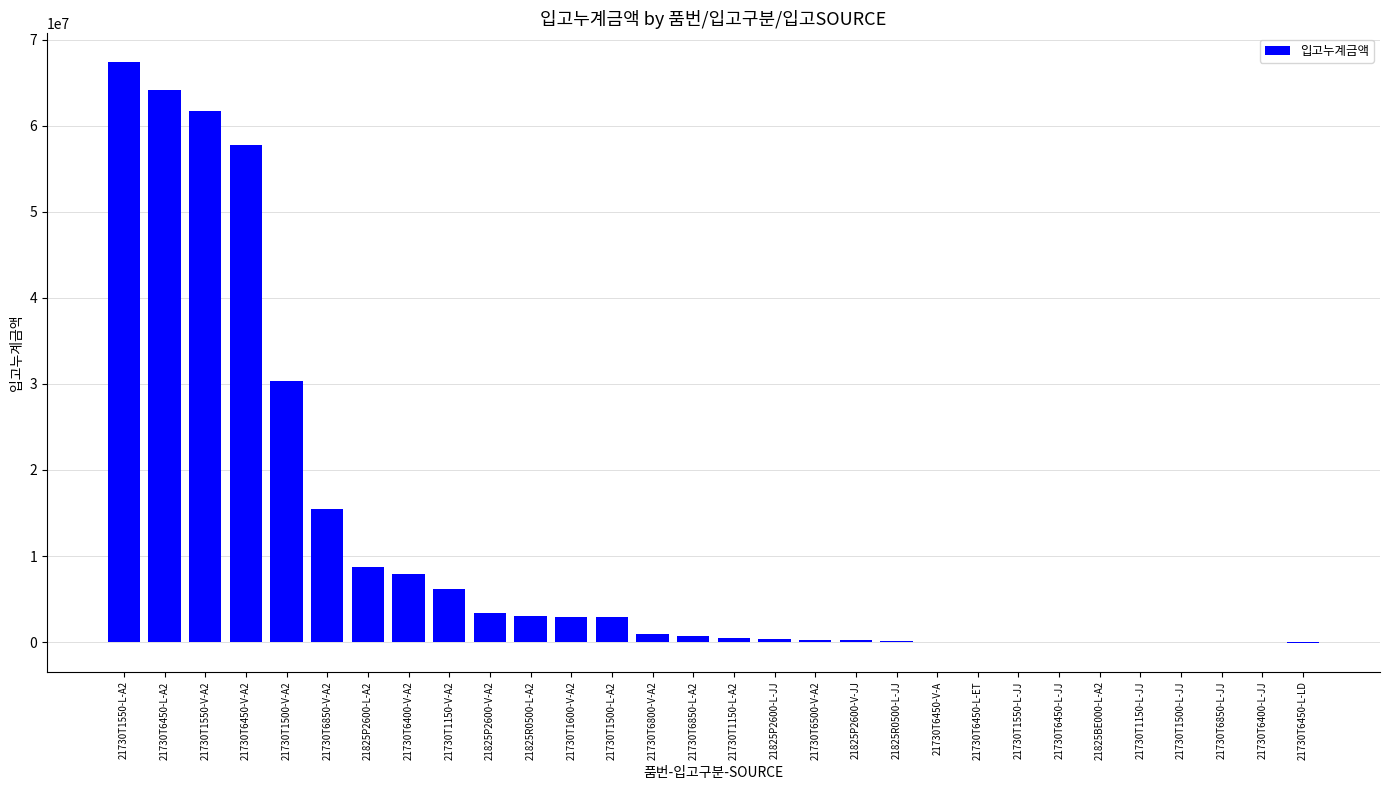

At which category does the chart reach its peak across all series?

21730T1550-L-A2